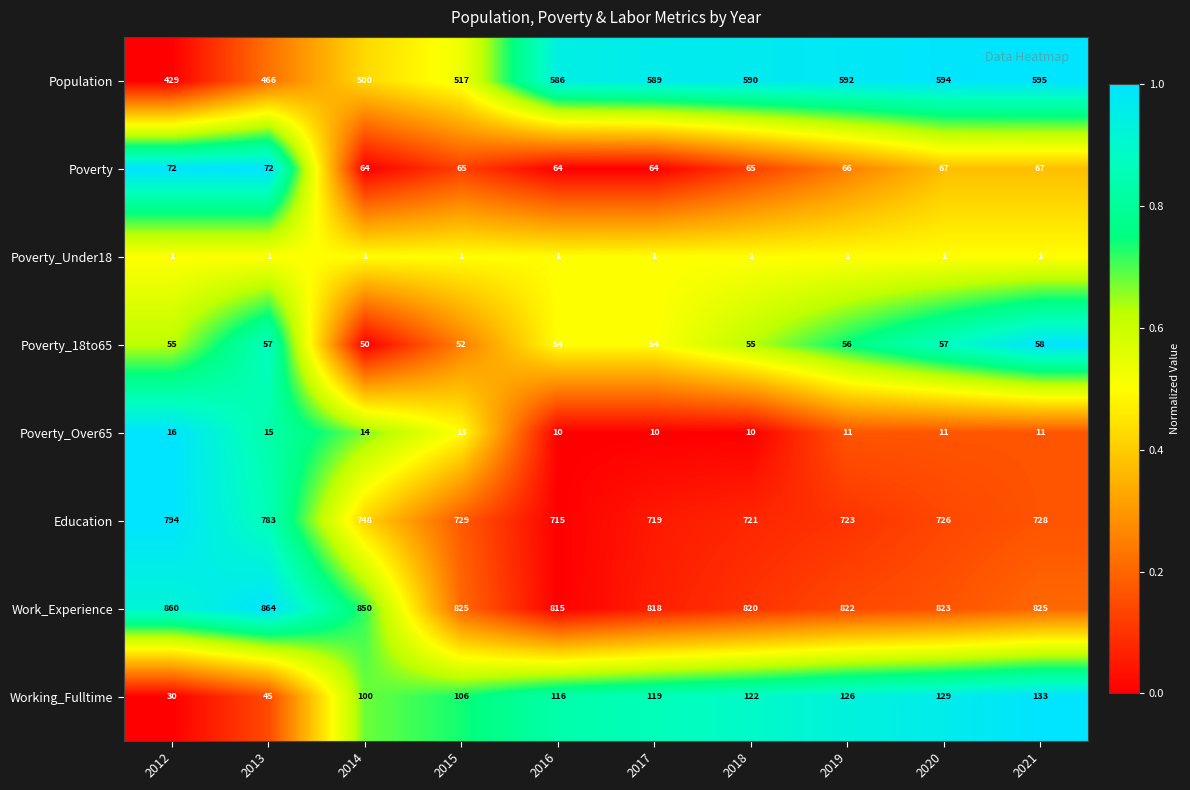

What is the difference between the highest and lowest values at 2015?

824